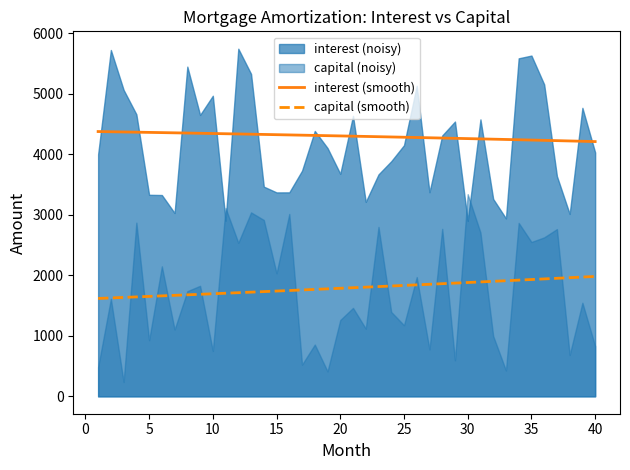

True or false: capital (smooth) and interest (smooth) cross at least once.

False